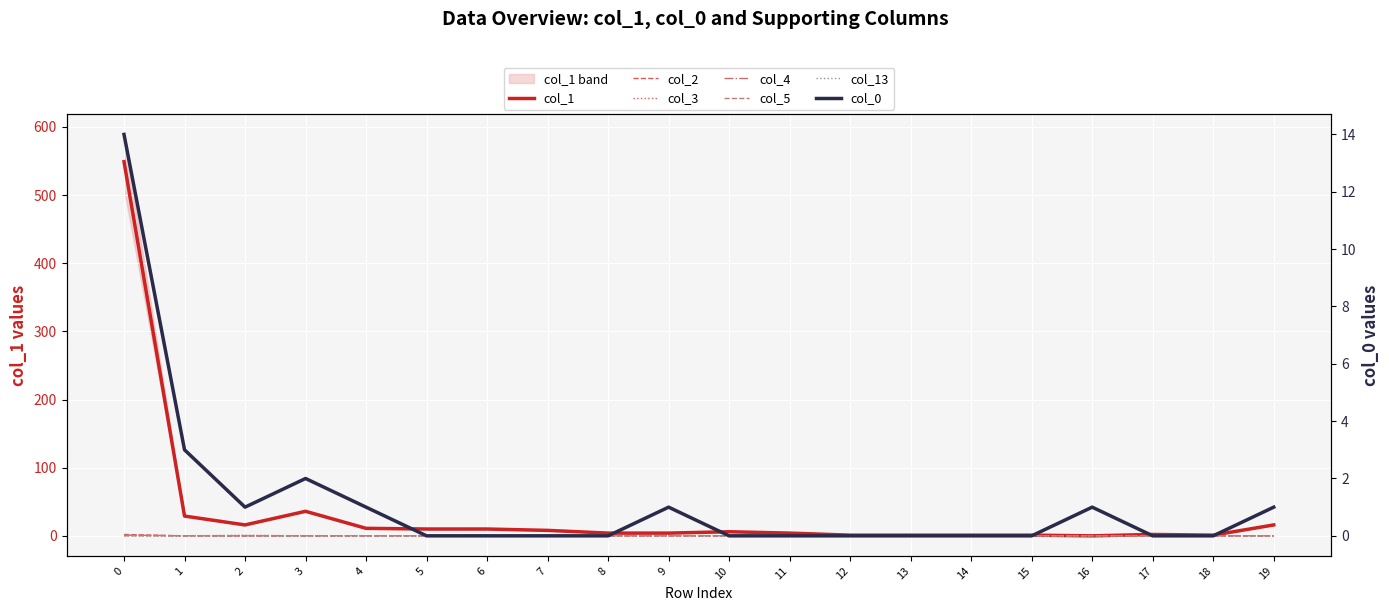

True or false: col_13 and col_5 intersect in this chart.

False